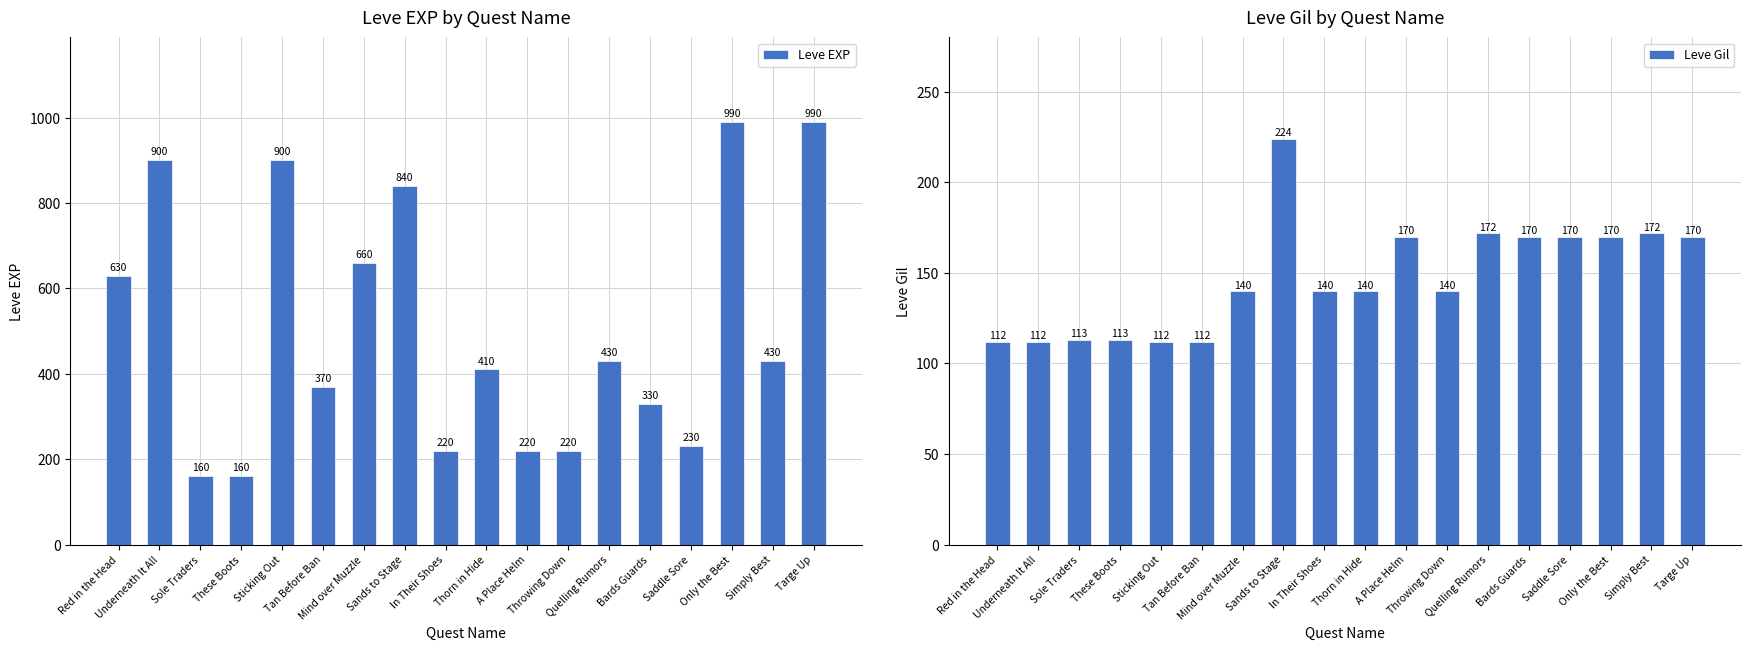

How many data points in Leve EXP are less than 430?

9